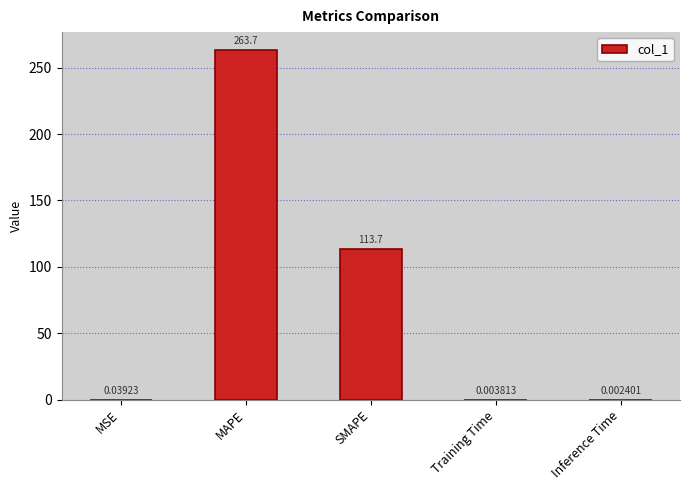

Which category has the highest value across all series?

MAPE